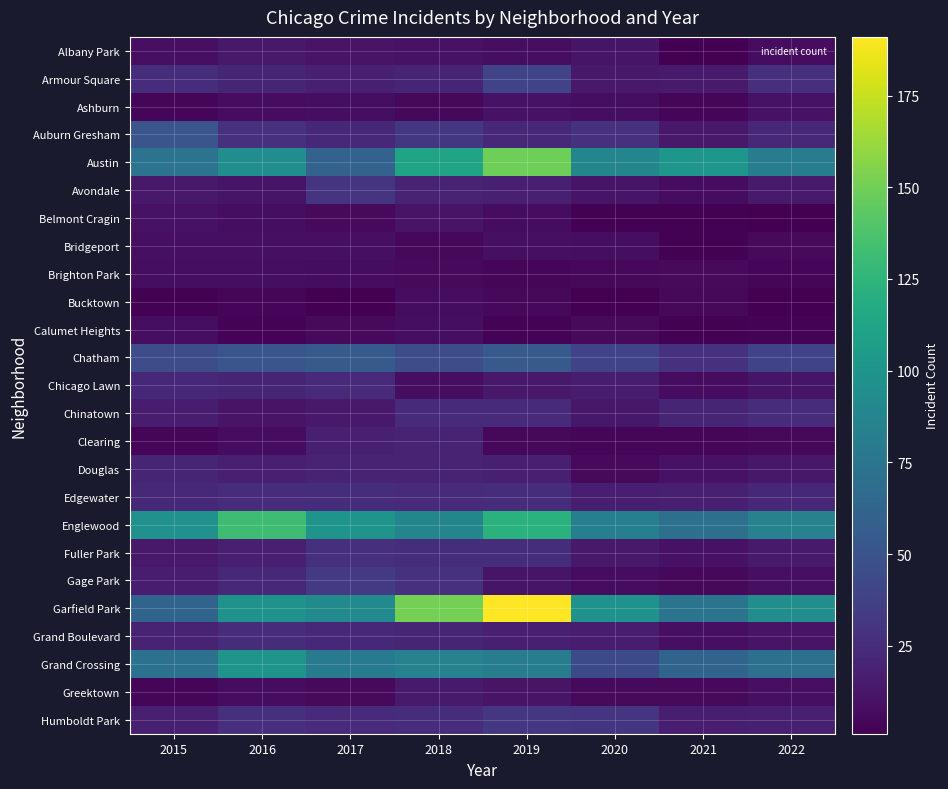

Reading right to left, transcribe all the data shown in this chart.

Albany Park: 2022=7	2021=1	2020=12	2019=8	2018=10	2017=11	2016=14	2015=9
Armour Square: 2022=27	2021=15	2020=14	2019=39	2018=21	2017=18	2016=21	2015=26
Ashburn: 2022=10	2021=4	2020=8	2019=10	2018=5	2017=8	2016=7	2015=4
Auburn Gresham: 2022=22	2021=14	2020=28	2019=22	2018=32	2017=23	2016=28	2015=51
Austin: 2022=81	2021=101	2020=88	2019=149	2018=112	2017=61	2016=94	2015=73
Avondale: 2022=15	2021=7	2020=12	2019=18	2018=19	2017=30	2016=12	2015=14
Belmont Cragin: 2022=1	2021=2	2020=2	2019=7	2018=11	2017=6	2016=8	2015=10
Bridgeport: 2022=6	2021=2	2020=8	2019=9	2018=5	2017=9	2016=9	2015=9
Brighton Park: 2022=4	2021=6	2020=5	2019=4	2018=6	2017=7	2016=8	2015=8
Bucktown: 2022=1	2021=5	2020=1	2019=5	2018=7	2017=1	2016=4	2015=2
Calumet Heights: 2022=3	2021=2	2020=6	2019=3	2018=8	2017=6	2016=3	2015=8
Chatham: 2022=39	2021=28	2020=39	2019=54	2018=46	2017=55	2016=51	2015=46
Chicago Lawn: 2022=12	2021=7	2020=16	2019=14	2018=8	2017=24	2016=21	2015=23
Chinatown: 2022=25	2021=21	2020=13	2019=24	2018=24	2017=14	2016=11	2015=16
Clearing: 2022=5	2021=4	2020=4	2019=5	2018=19	2017=18	2016=7	2015=4
Douglas: 2022=13	2021=10	2020=6	2019=18	2018=19	2017=20	2016=18	2015=21
Edgewater: 2022=22	2021=18	2020=17	2019=26	2018=24	2017=26	2016=25	2015=22
Englewood: 2022=85	2021=71	2020=83	2019=122	2018=88	2017=99	2016=132	2015=97
Fuller Park: 2022=15	2021=10	2020=14	2019=26	2018=26	2017=27	2016=18	2015=14
Gage Park: 2022=9	2021=5	2020=7	2019=12	2018=28	2017=33	2016=23	2015=16
Garfield Park: 2022=95	2021=74	2020=98	2019=191	2018=151	2017=91	2016=98	2015=62
Grand Boulevard: 2022=11	2021=9	2020=16	2019=18	2018=21	2017=23	2016=25	2015=20
Grand Crossing: 2022=71	2021=62	2020=44	2019=81	2018=85	2017=79	2016=99	2015=72
Greektown: 2022=9	2021=6	2020=6	2019=11	2018=15	2017=6	2016=7	2015=4
Humboldt Park: 2022=18	2021=17	2020=30	2019=31	2018=26	2017=24	2016=27	2015=18